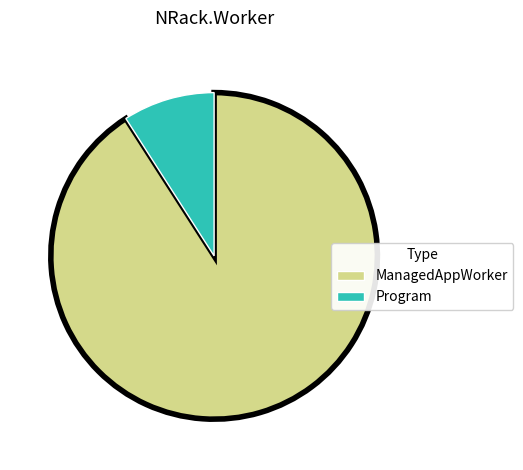

Do ManagedAppWorker and Program together represent more than half of the pie?

Yes